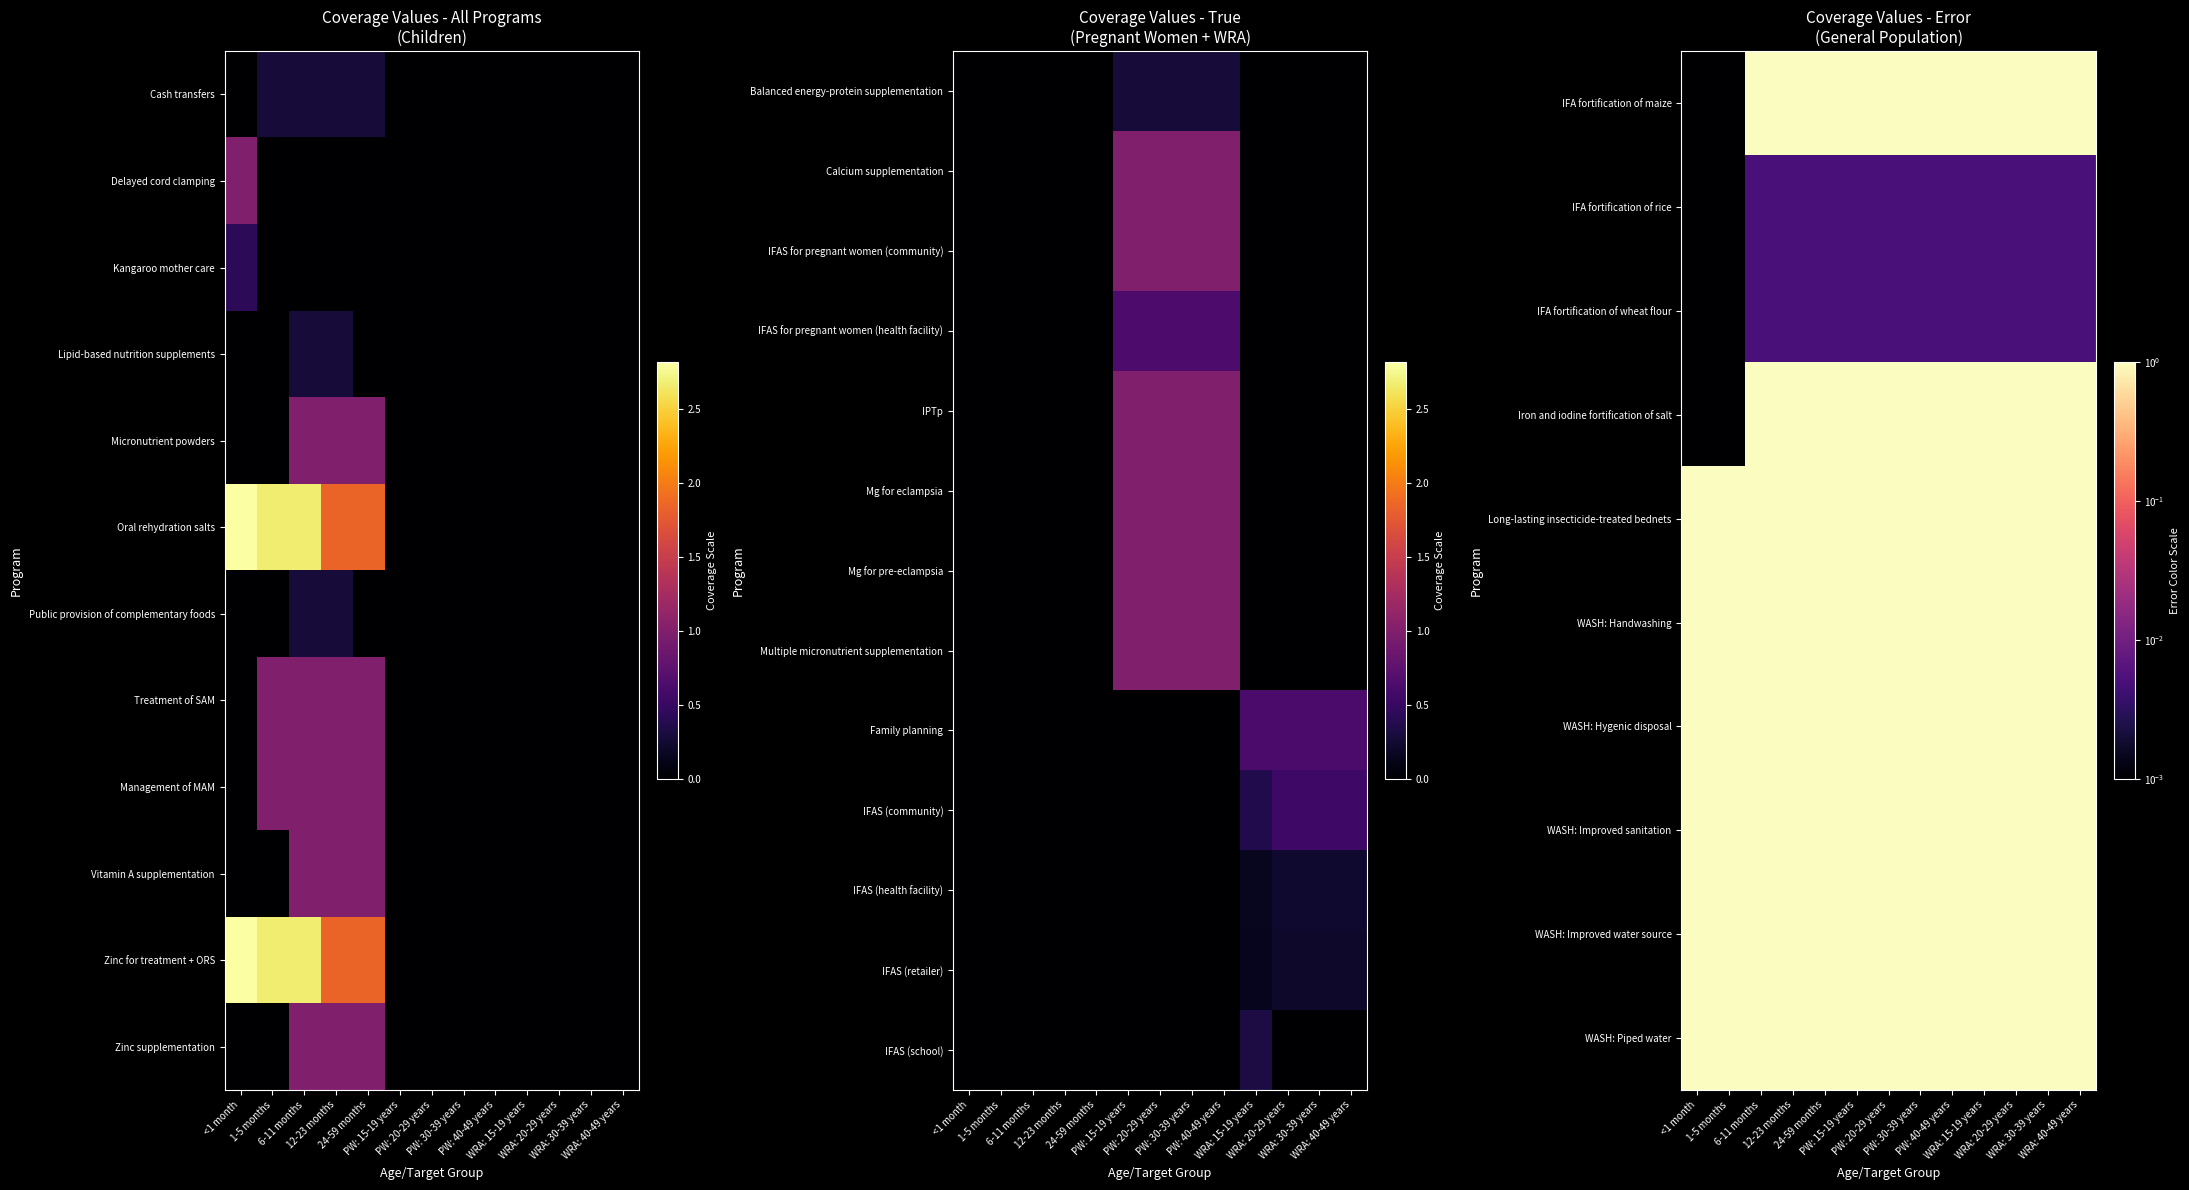

True or false: IFAS (health facility) has a value of 0.0 at PW: 30-39 years.

True